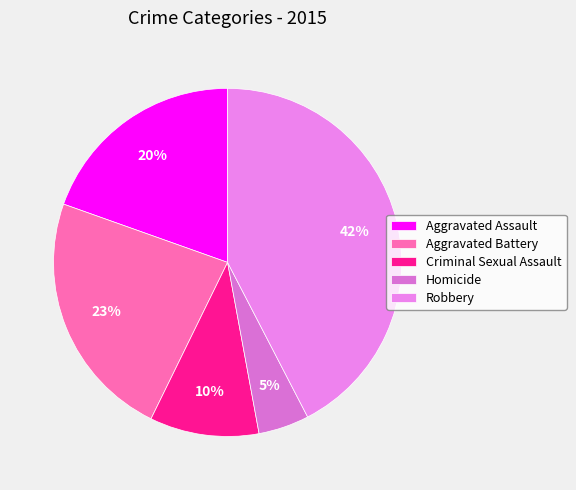

What is the ratio of the value at Homicide to the value at Aggravated Assault?

0.2